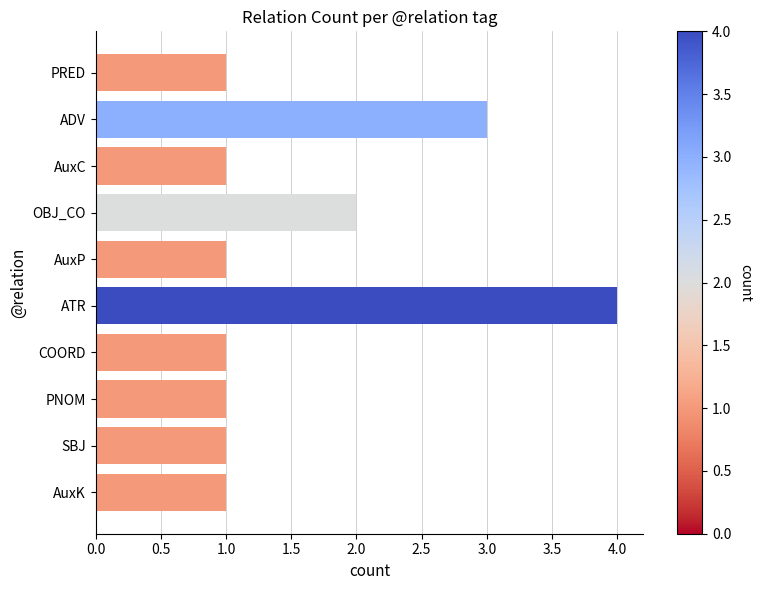

What is the difference between the second highest and second lowest values?

2